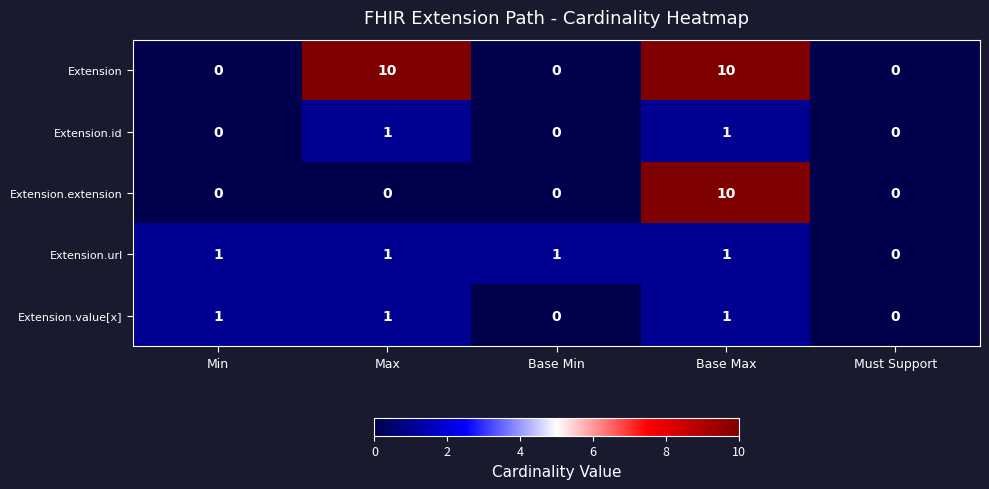

What is the sum of all Extension.value[x] values?

3